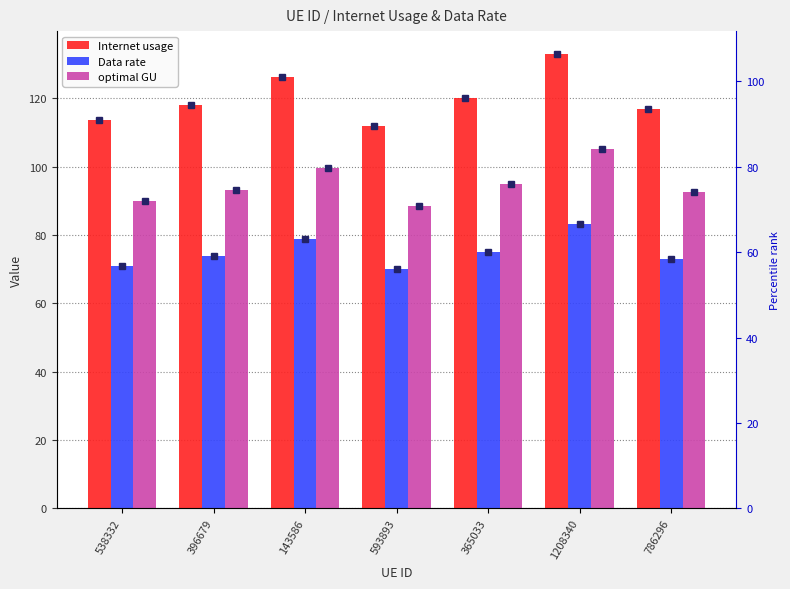

Which series has the largest total across all categories?

Internet usage